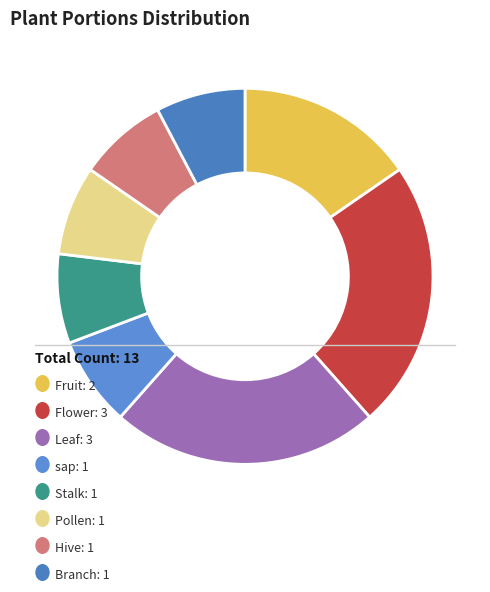

Which category has the biggest portion of the pie?

Flower